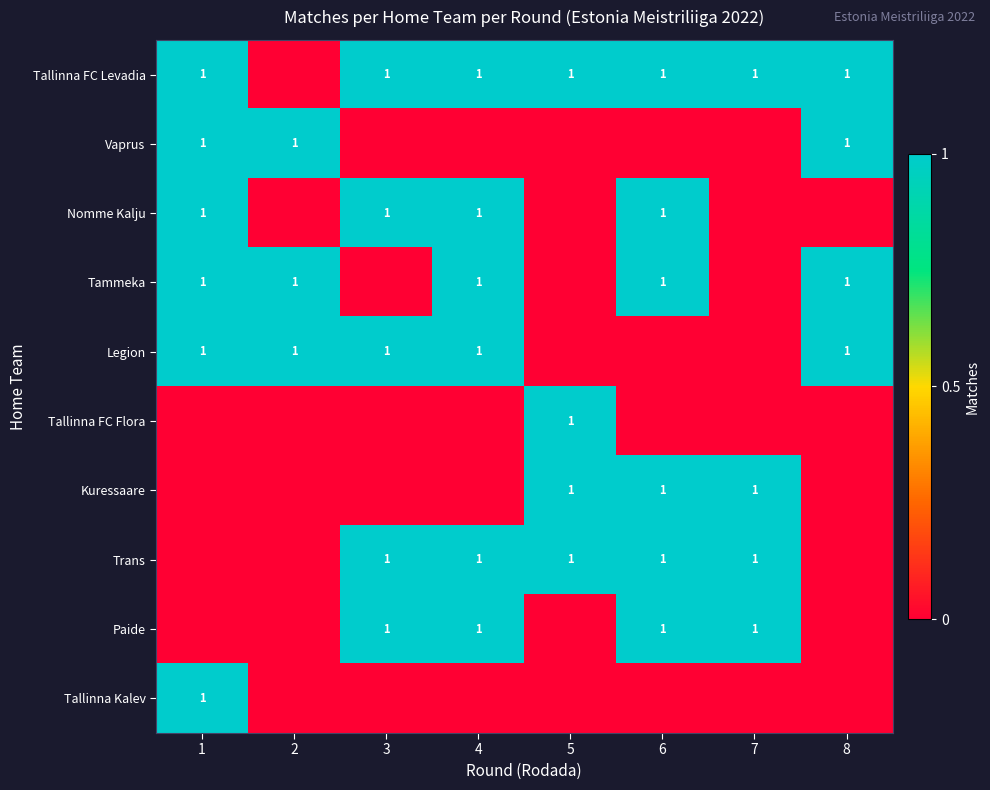

The value of Tammeka at 8 is 1. True or false?

True